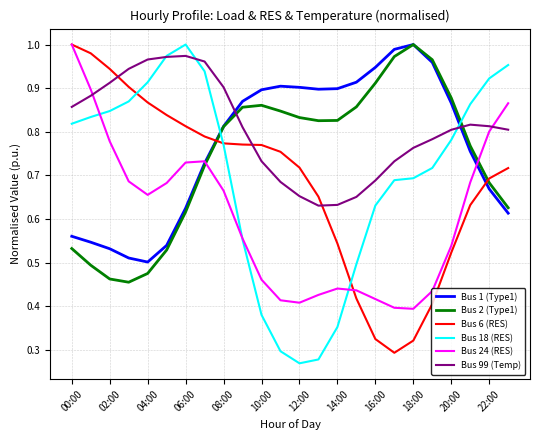

Which series has the largest total across all categories?

Bus 99 (Temp)